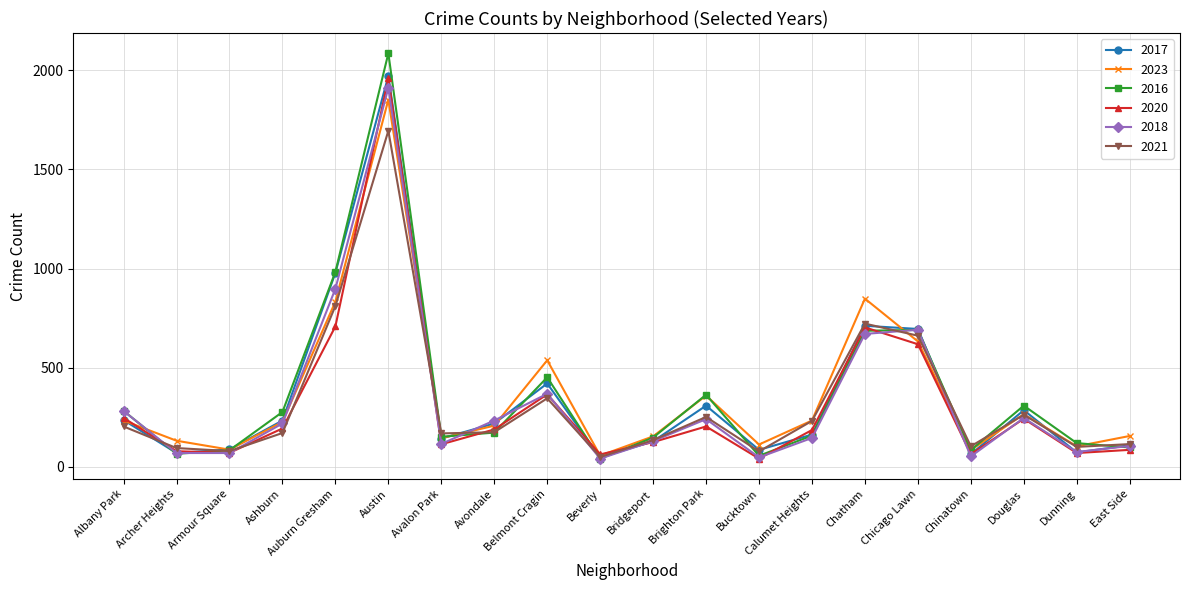

At which label is 2021 closest to 872?

Auburn Gresham